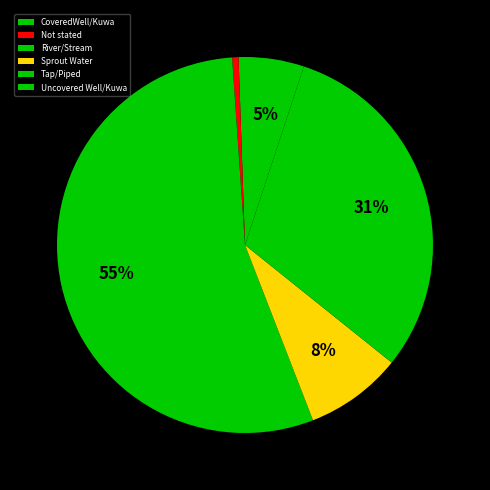

To the nearest percent, what is the difference between the largest and smallest slice percentages?

54%